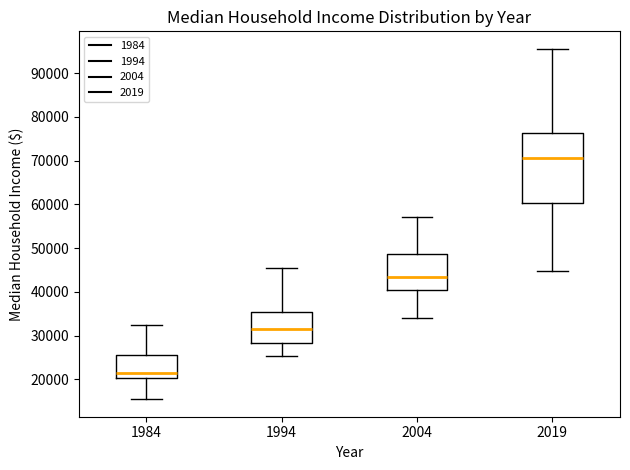

Which box's median line is the lowest?

1984